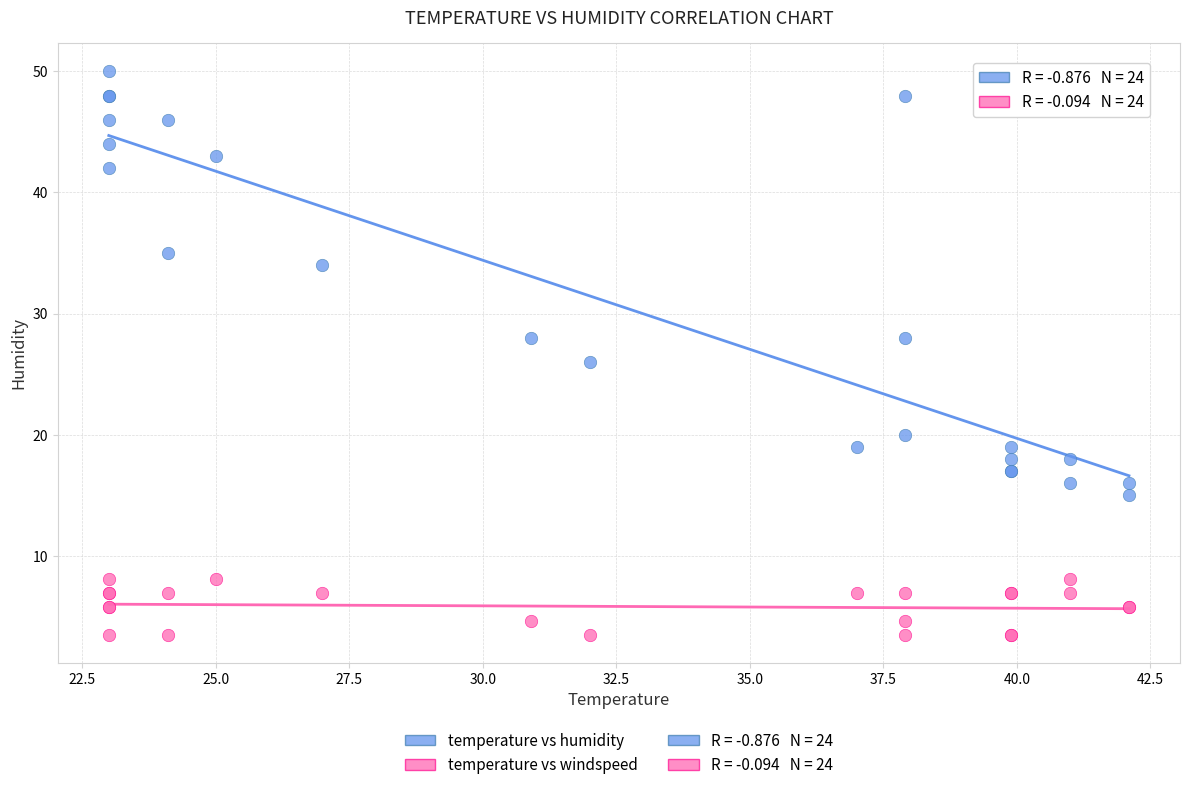

Which series reaches the minimum Y coordinate?

temperature vs windspeed